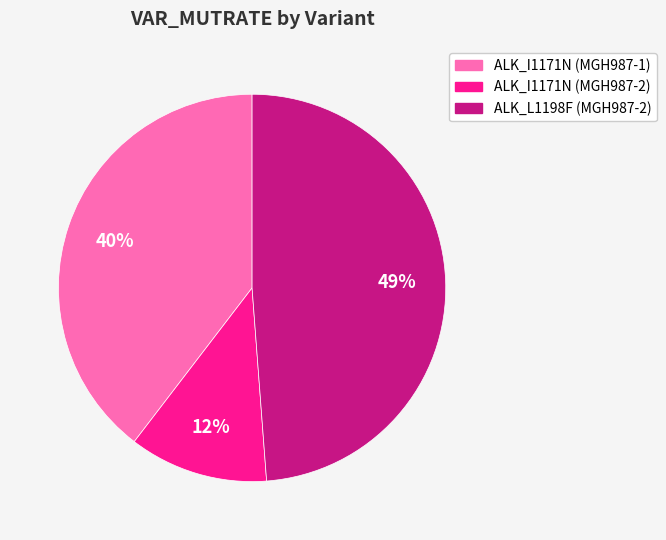

Is there any slice that represents more than half of the pie?

No